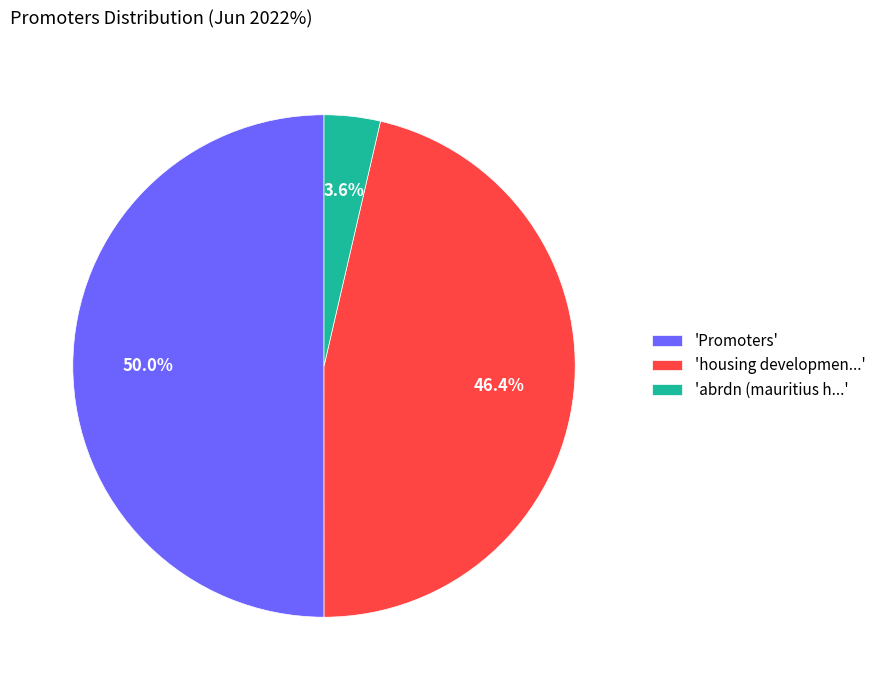

What is the total percentage of 'Promoters' and 'abrdn (mauritius h...'?

53.6%